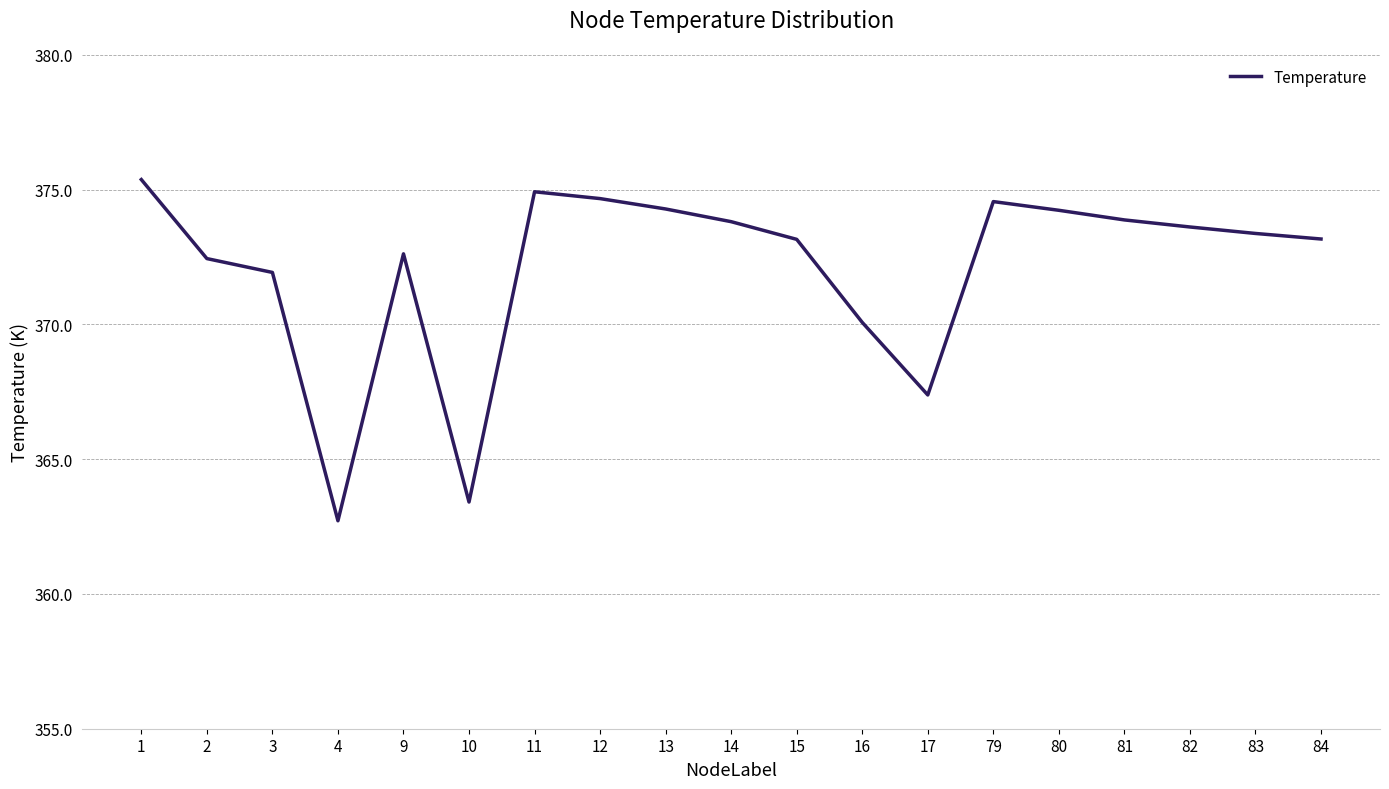

What is the ratio of the value at 79 to the value at 10?

1.0